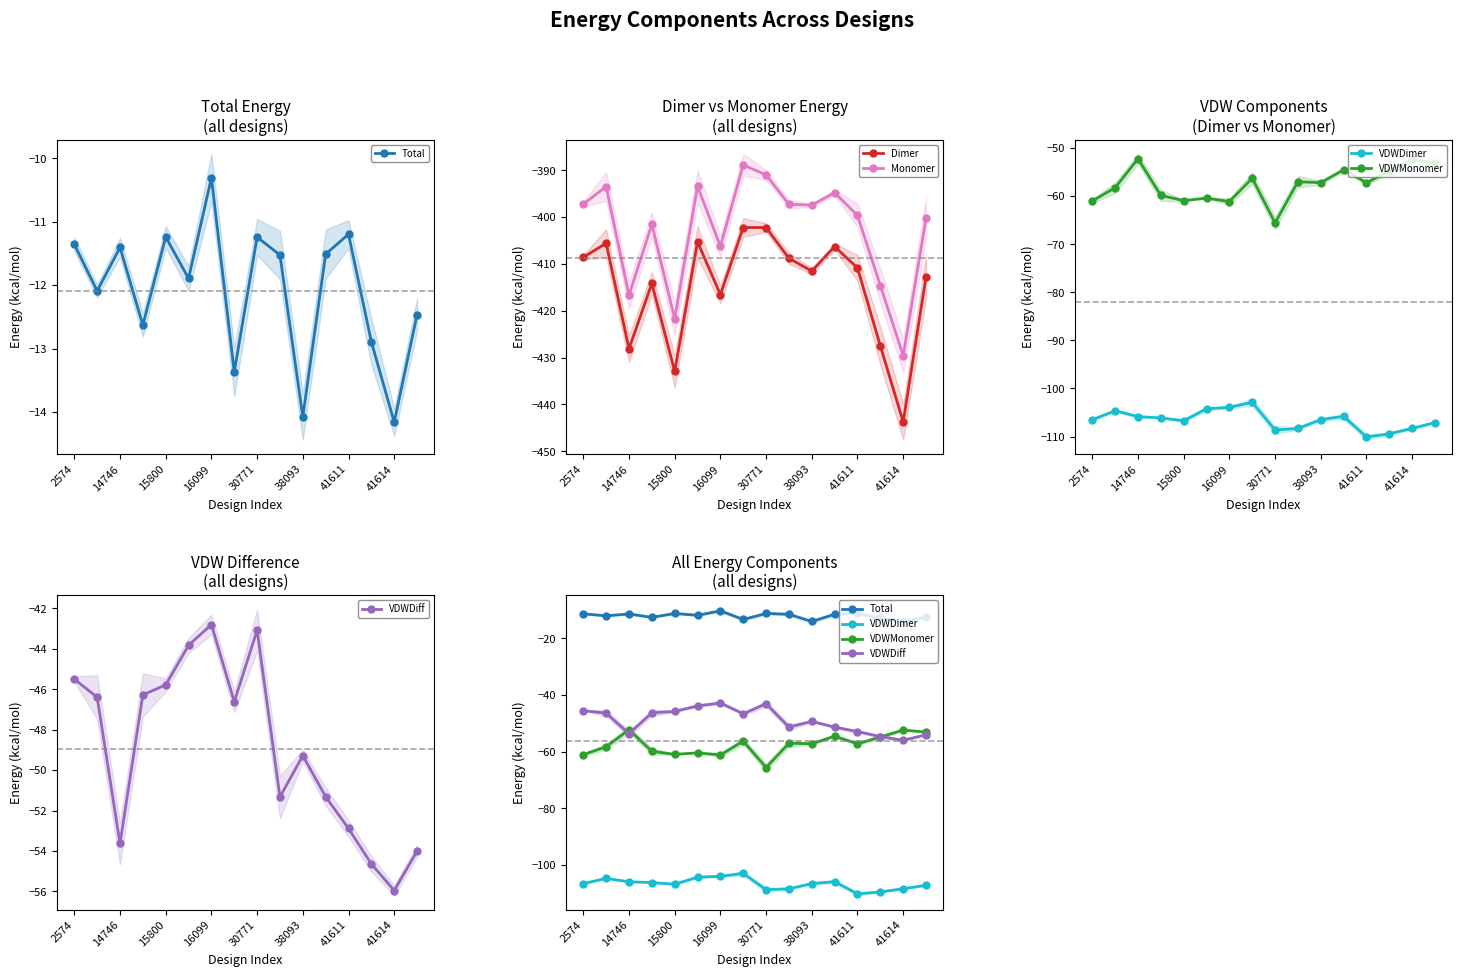

True or false: Total and VDWDiff intersect in this chart.

False